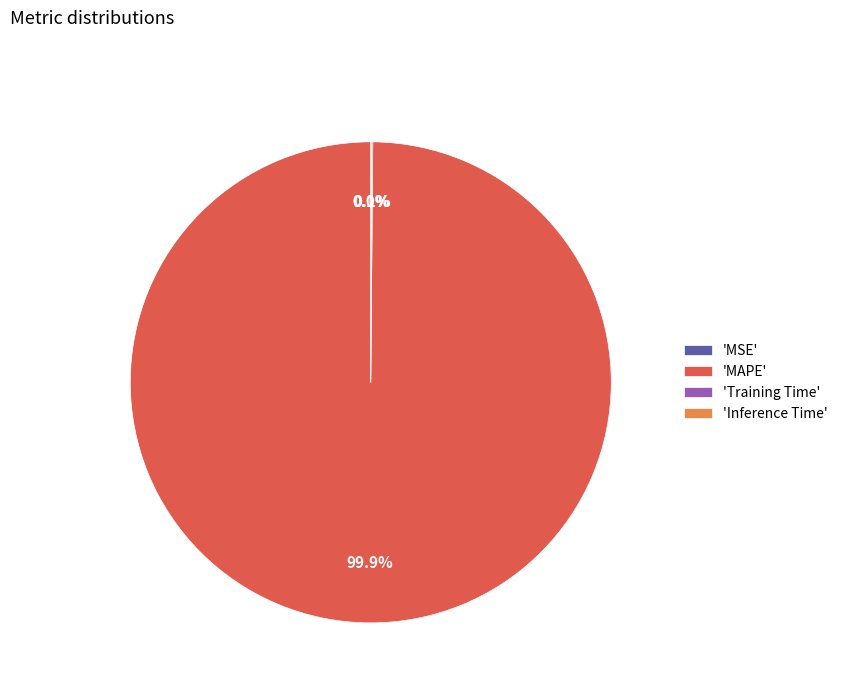

Which category has the biggest portion of the pie?

'MAPE'